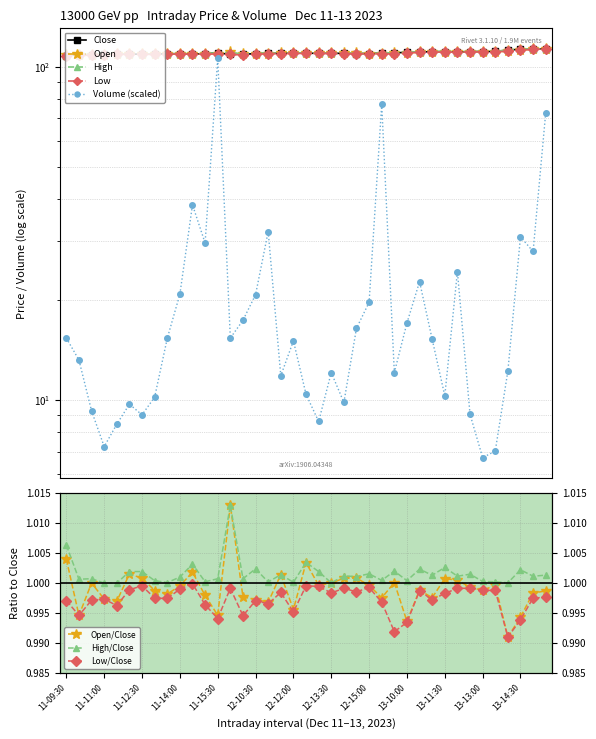

Which label corresponds to the largest value in the chart?

13-15:30